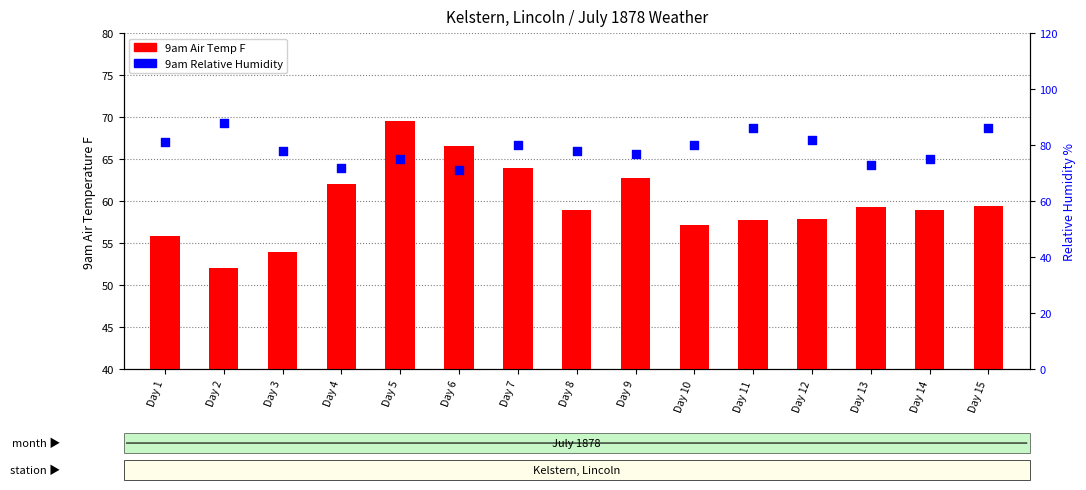

Which series has the largest Y range (max minus min)?

9am Air Temp F